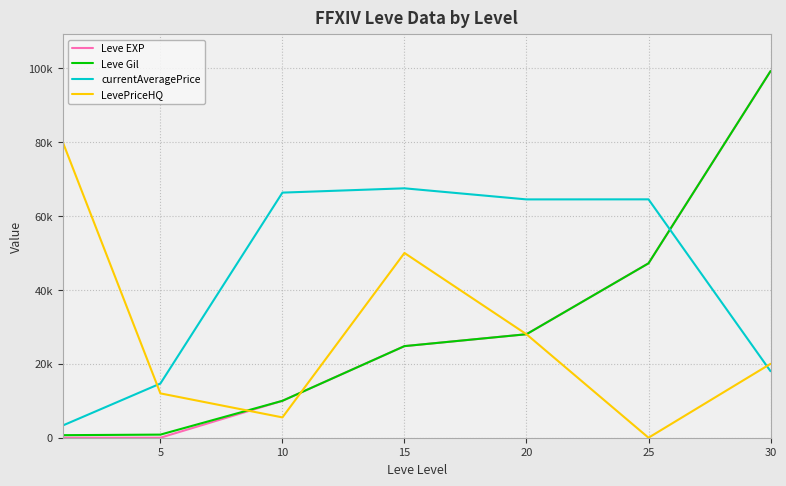

True or false: Leve Gil and LevePriceHQ intersect in this chart.

True